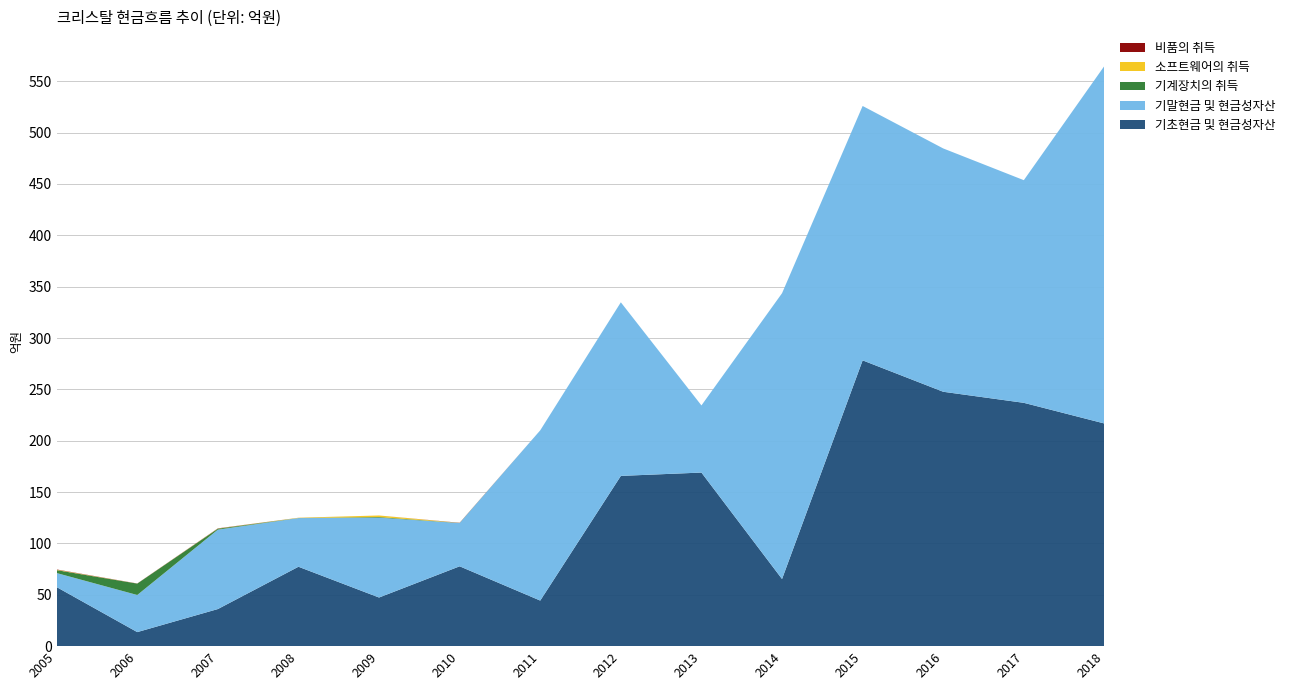

At which label does 기초현금 및 현금성자산 reach its peak?

2015